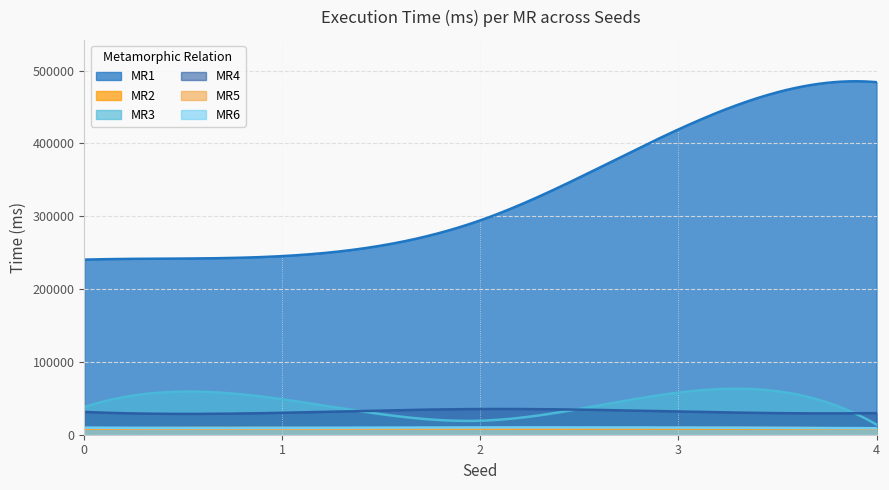

How many interior local peaks does the MR4 series have?

1